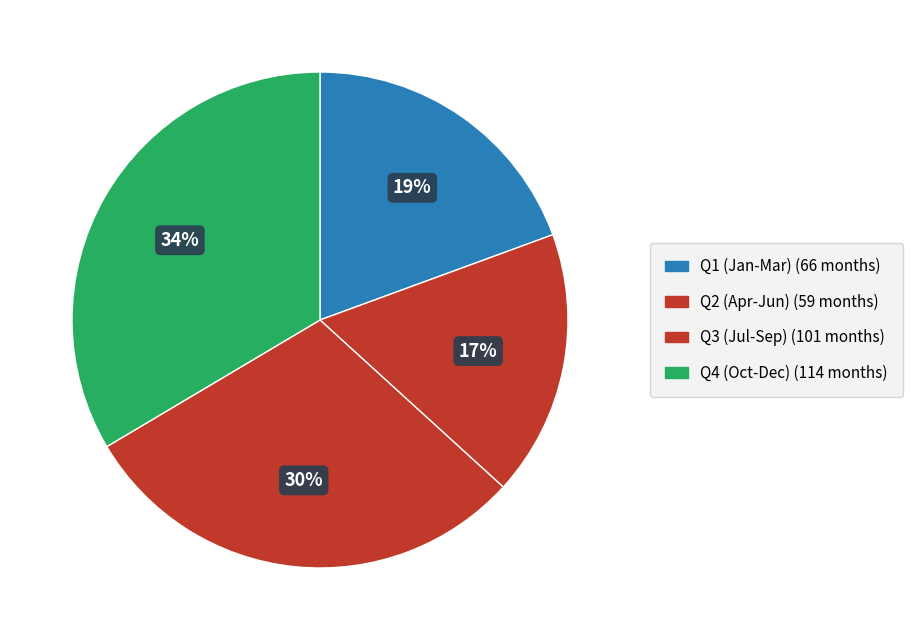

How many slices are in this pie chart?

4